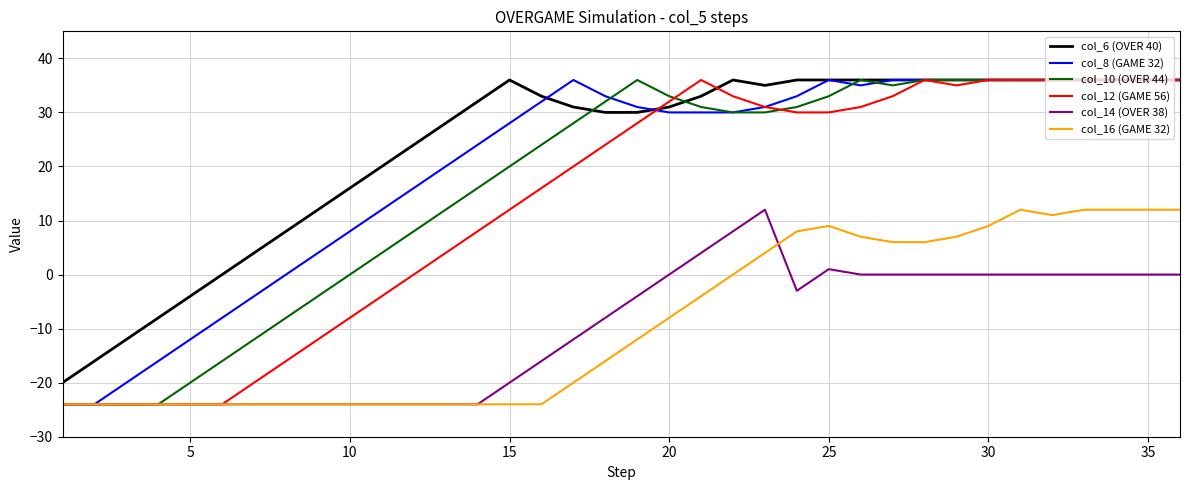

Which series has the largest total across all categories?

col_6 (OVER 40)